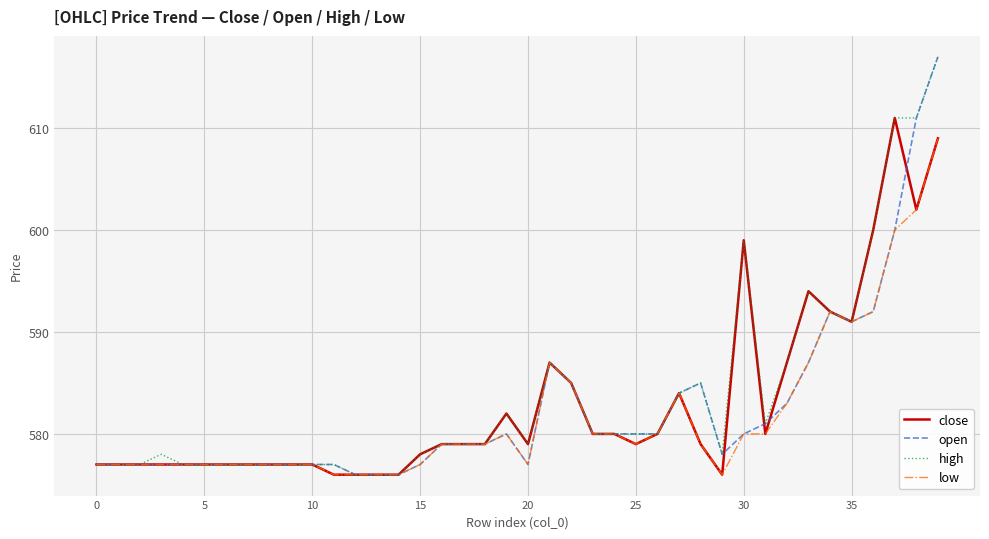

What is the lowest value of the low series?

576